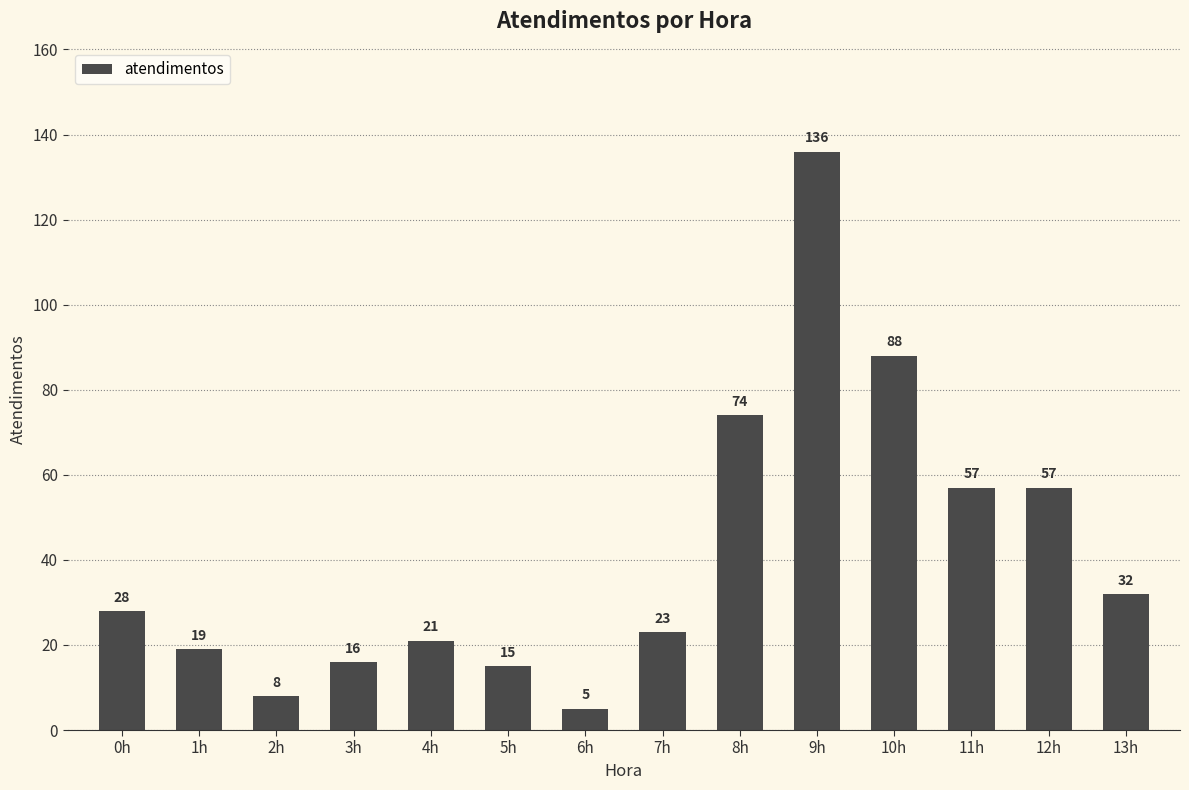

Read the value at 0h, to the nearest 50.

50